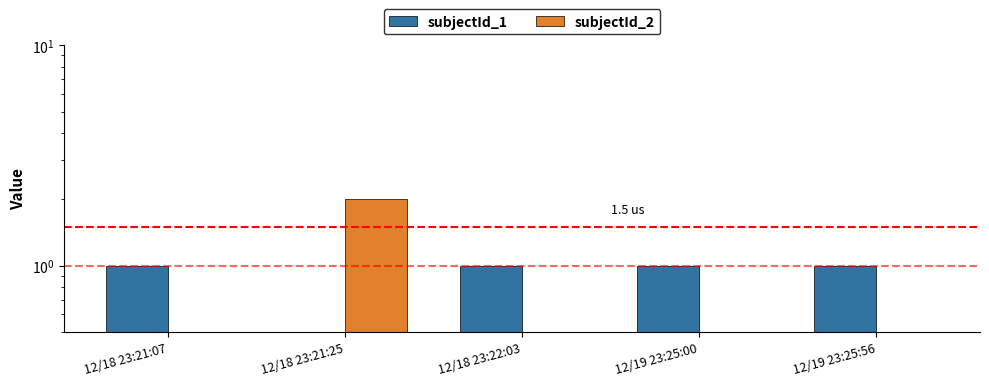

What is the maximum value for subjectId_2?

2.0